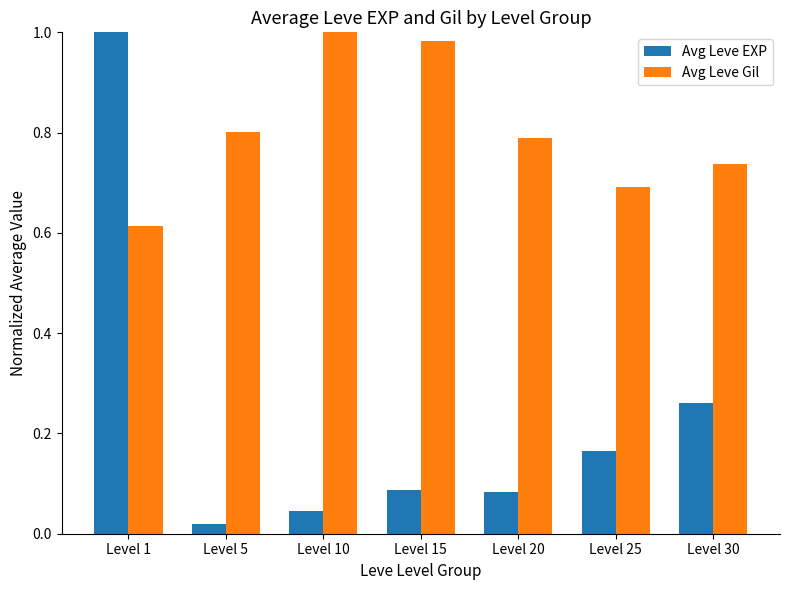

How many bars are there in each group?

2